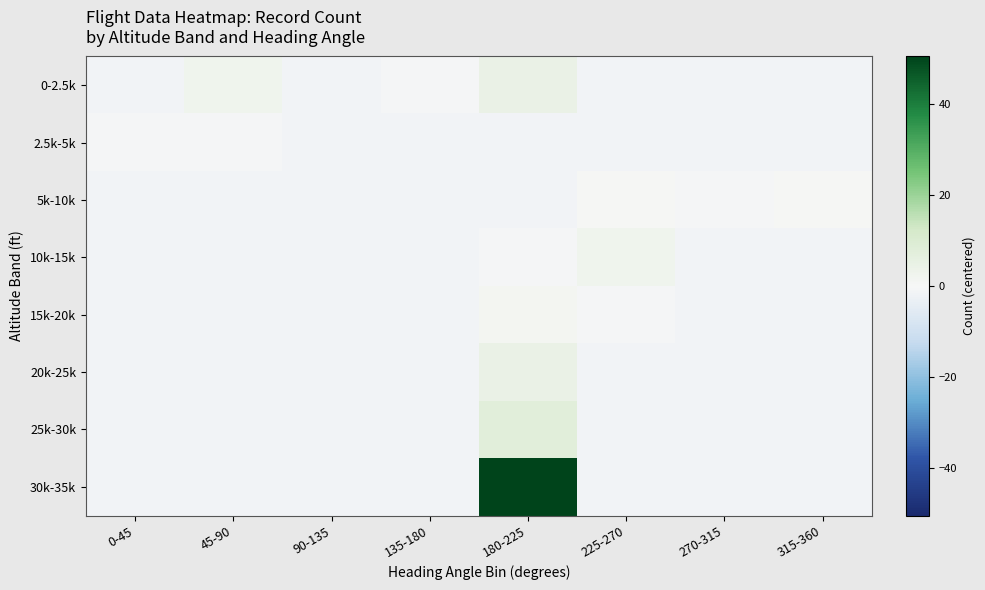

Reading left to right, extract all data points from this chart.

0-2.5k: 0-45=-1.5	45-90=2.5	90-135=-1.5	135-180=-0.5	180-225=4.5	225-270=-1.5	270-315=-1.5	315-360=-1.5
2.5k-5k: 0-45=-0.5	45-90=-0.5	90-135=-1.5	135-180=-1.5	180-225=-1.5	225-270=-1.5	270-315=-1.5	315-360=-1.5
5k-10k: 0-45=-1.5	45-90=-1.5	90-135=-1.5	135-180=-1.5	180-225=-1.5	225-270=0.5	270-315=-0.5	315-360=0.5
10k-15k: 0-45=-1.5	45-90=-1.5	90-135=-1.5	135-180=-1.5	180-225=-0.5	225-270=2.5	270-315=-1.5	315-360=-1.5
15k-20k: 0-45=-1.5	45-90=-1.5	90-135=-1.5	135-180=-1.5	180-225=1.5	225-270=-0.5	270-315=-1.5	315-360=-1.5
20k-25k: 0-45=-1.5	45-90=-1.5	90-135=-1.5	135-180=-1.5	180-225=4.5	225-270=-1.5	270-315=-1.5	315-360=-1.5
25k-30k: 0-45=-1.5	45-90=-1.5	90-135=-1.5	135-180=-1.5	180-225=7.5	225-270=-1.5	270-315=-1.5	315-360=-1.5
30k-35k: 0-45=-1.5	45-90=-1.5	90-135=-1.5	135-180=-1.5	180-225=50.5	225-270=-1.5	270-315=-1.5	315-360=-1.5